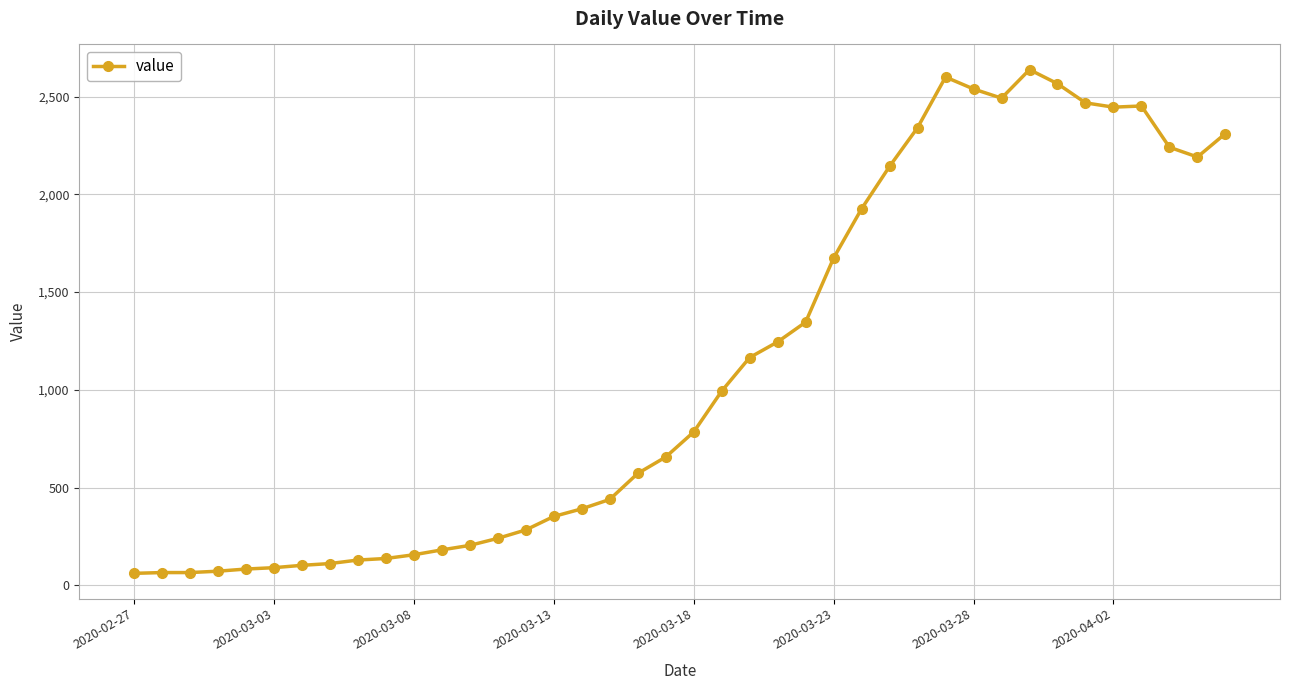

What is the greatest value displayed?

2638